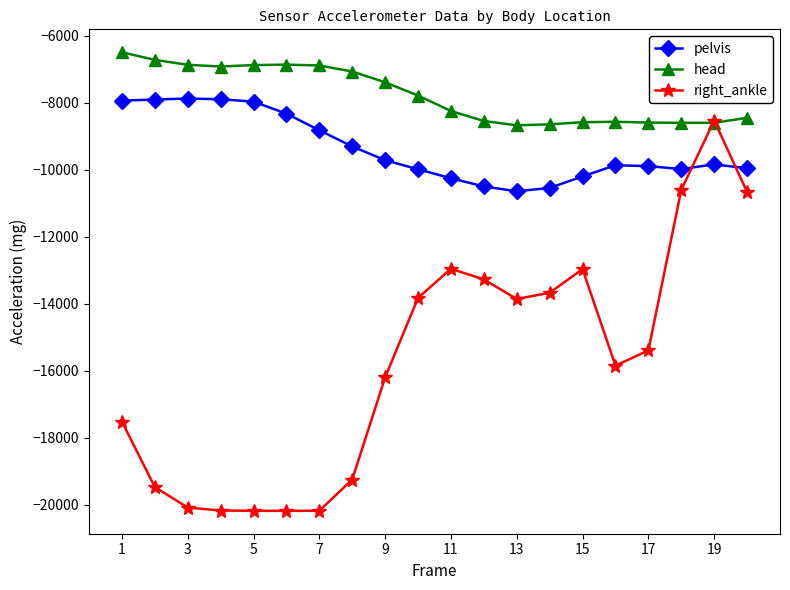

What is the difference between the maximum and minimum values in the head series?

2182.6